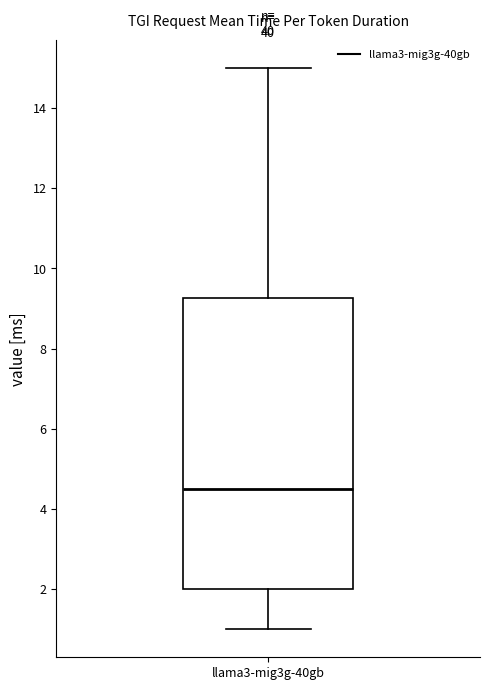

Read this box plot against the y-axis: the position of the median line, the range covered by the box, and the ends of both whiskers. The values are not printed on the chart, so give them approximately, as read against the axis.

median 4.6, box 2.0 to 9.2, whiskers 1.0 to 15.0